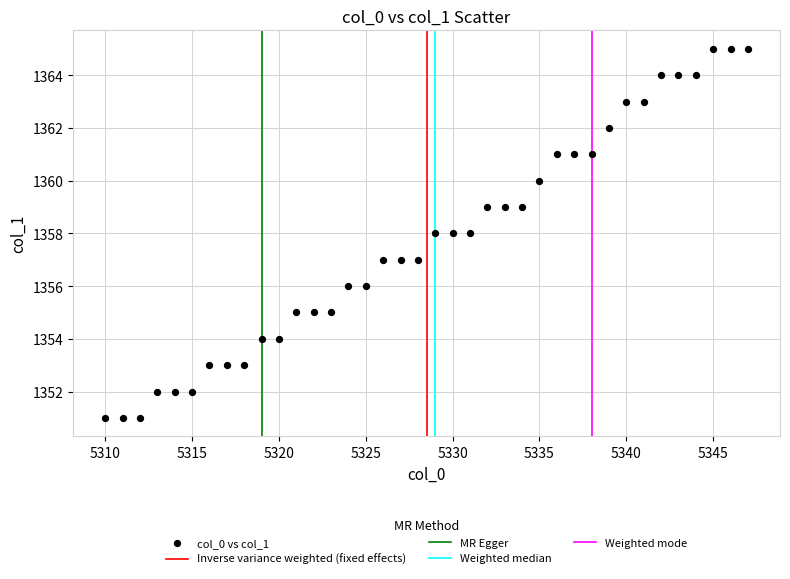

What is the range of X values (max minus min)?

37